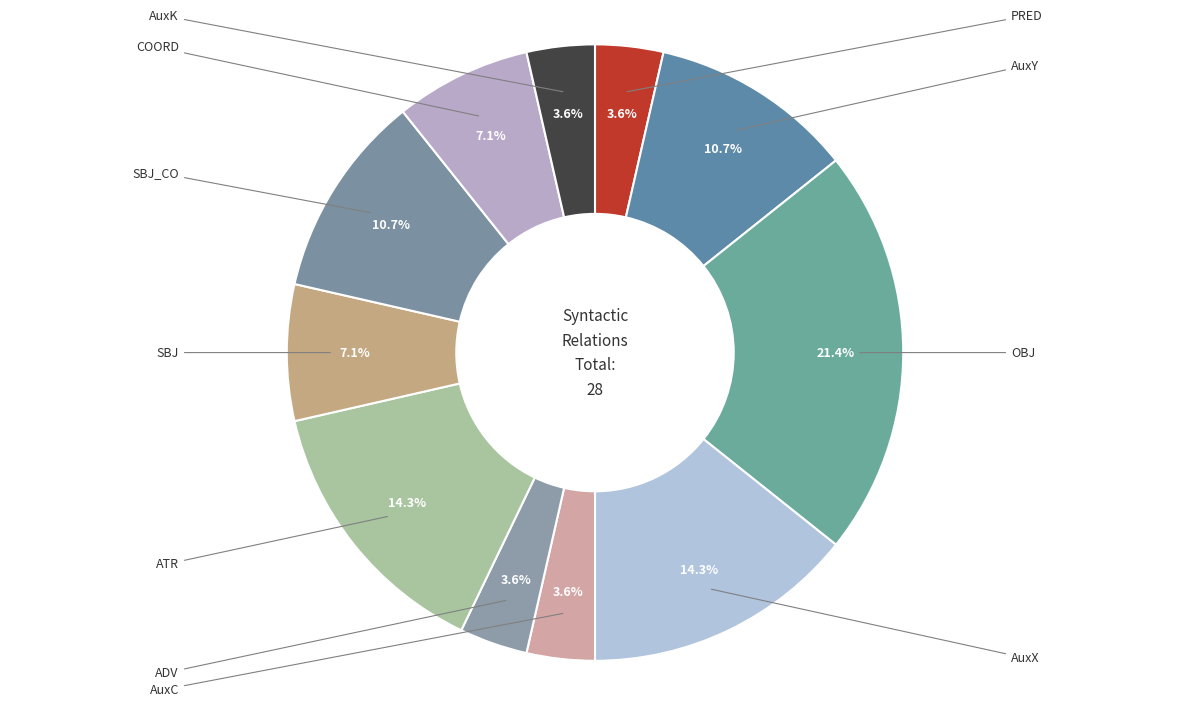

Rank the categories by value from highest to lowest.

OBJ, AuxX, ATR, AuxY, SBJ_CO, SBJ, COORD, PRED, AuxC, ADV, AuxK